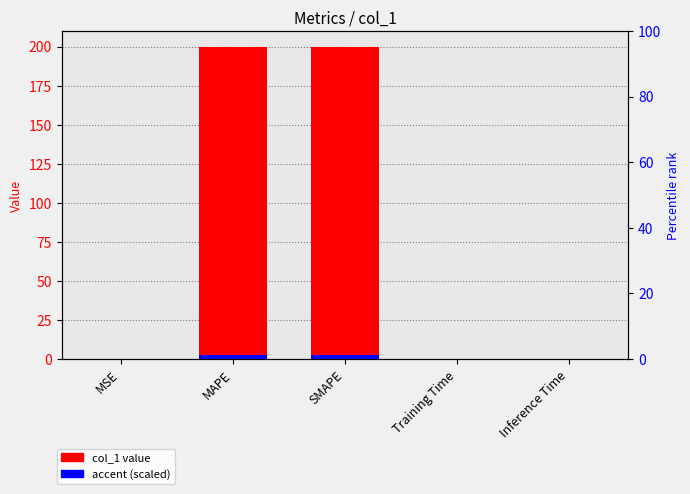

Which series changed the most between MAPE and Training Time?

col_1